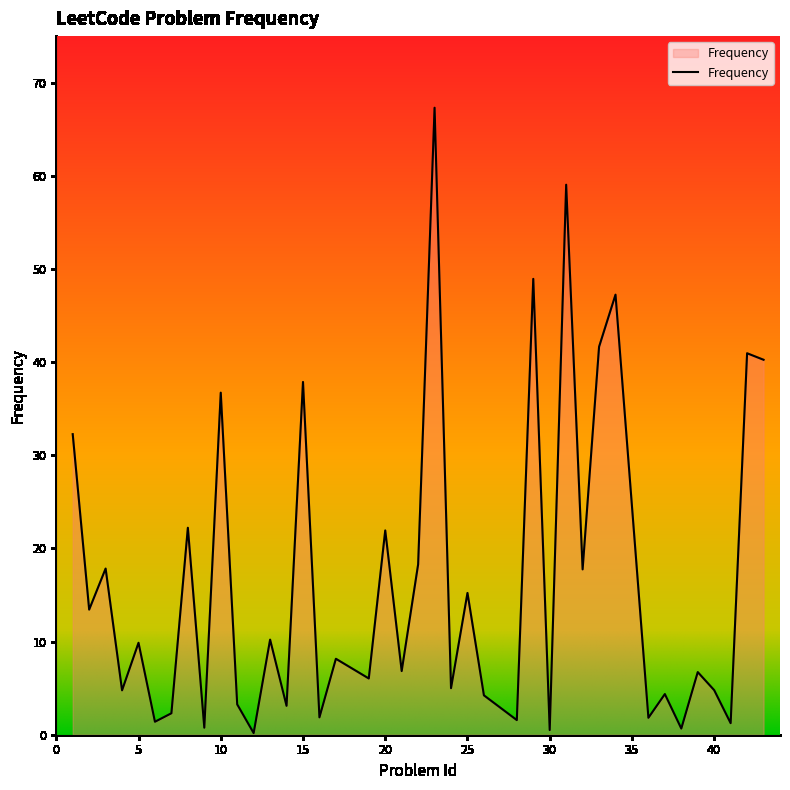

Is this an area chart (filled region under the line)?

Yes